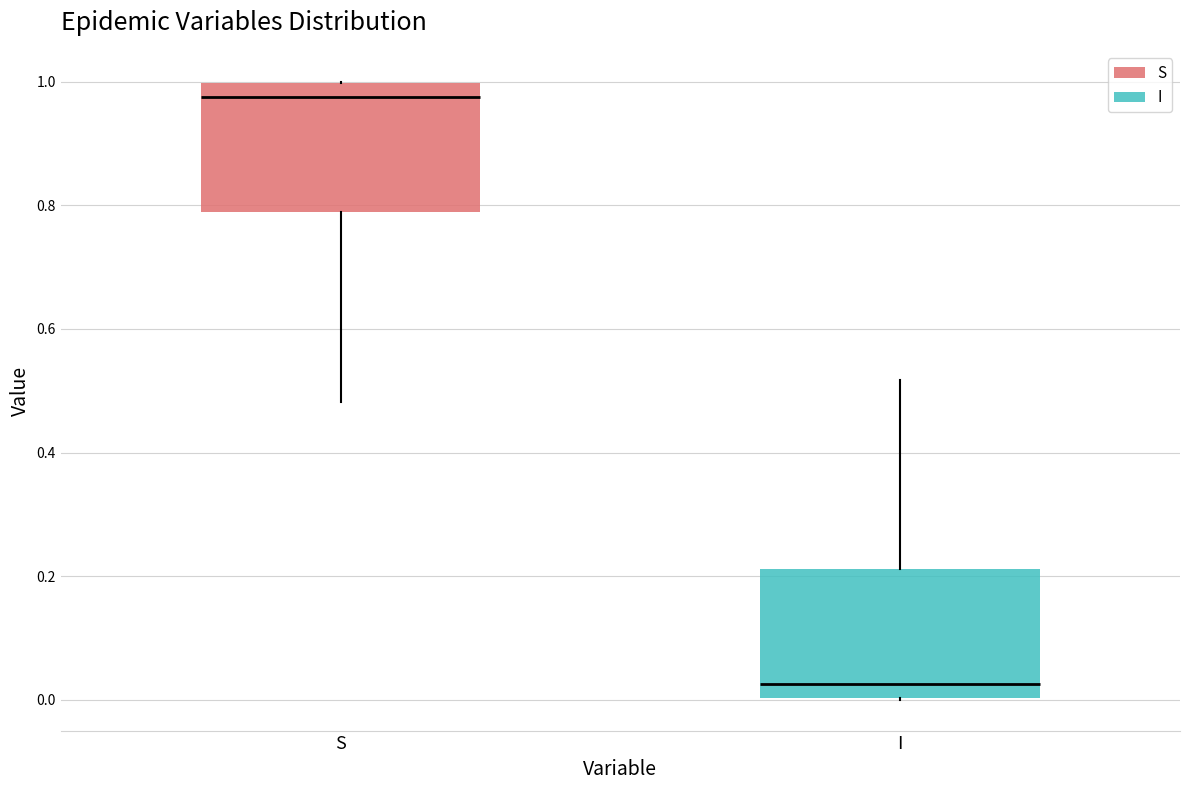

Reading left to right, transcribe this box plot: for each box, give where its median line is, the range the box spans, and where its two whiskers end, as read against the y-axis. The values are not printed on the chart, so give them approximately, as read against the axis.

S: median 0.98, box 0.78 to 1.00, whiskers 0.48 to 1.00
I: median 0.02, box 0.00 to 0.22, whiskers 0.00 to 0.52